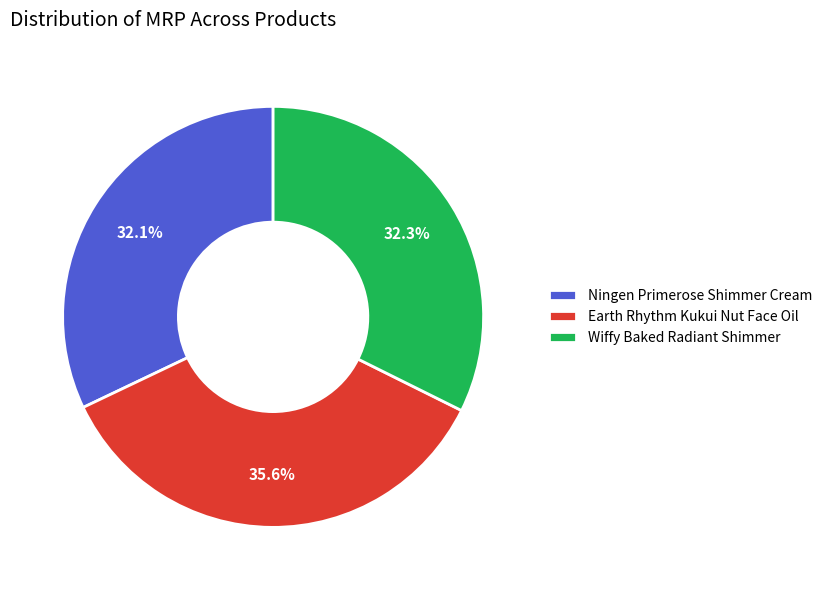

Between Earth Rhythm Kukui Nut Face Oil and Ningen Primerose Shimmer Cream, which is larger?

Earth Rhythm Kukui Nut Face Oil